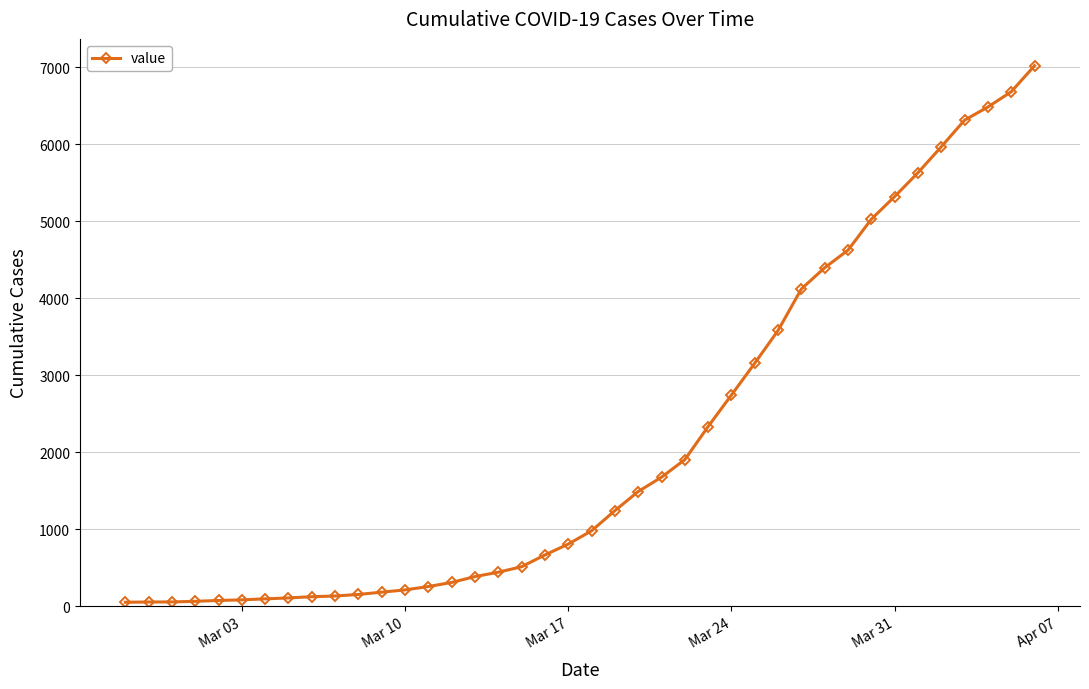

What is the greatest value displayed?

7019